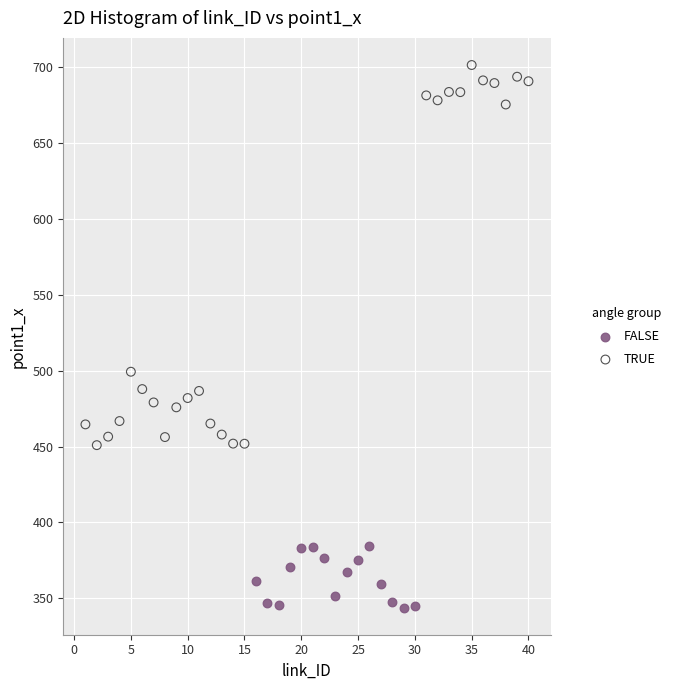

Which series reaches the maximum Y coordinate?

TRUE